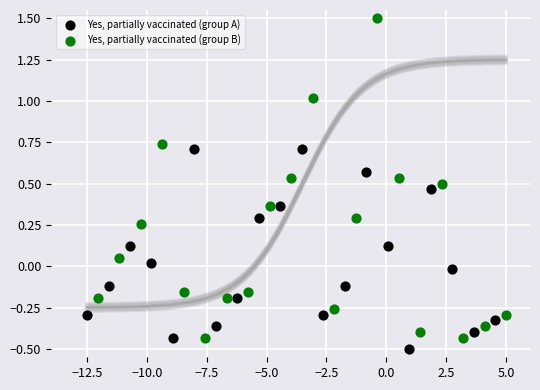

Which series has the widest spread of Y values?

Yes, partially vaccinated (group B)